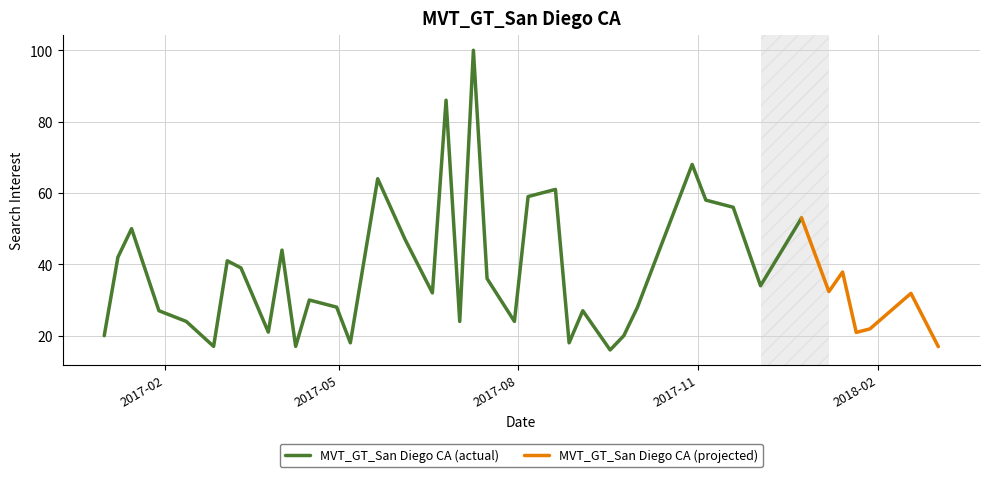

The chart shows a value of 17.5 at 2018-01-07. True or false?

False